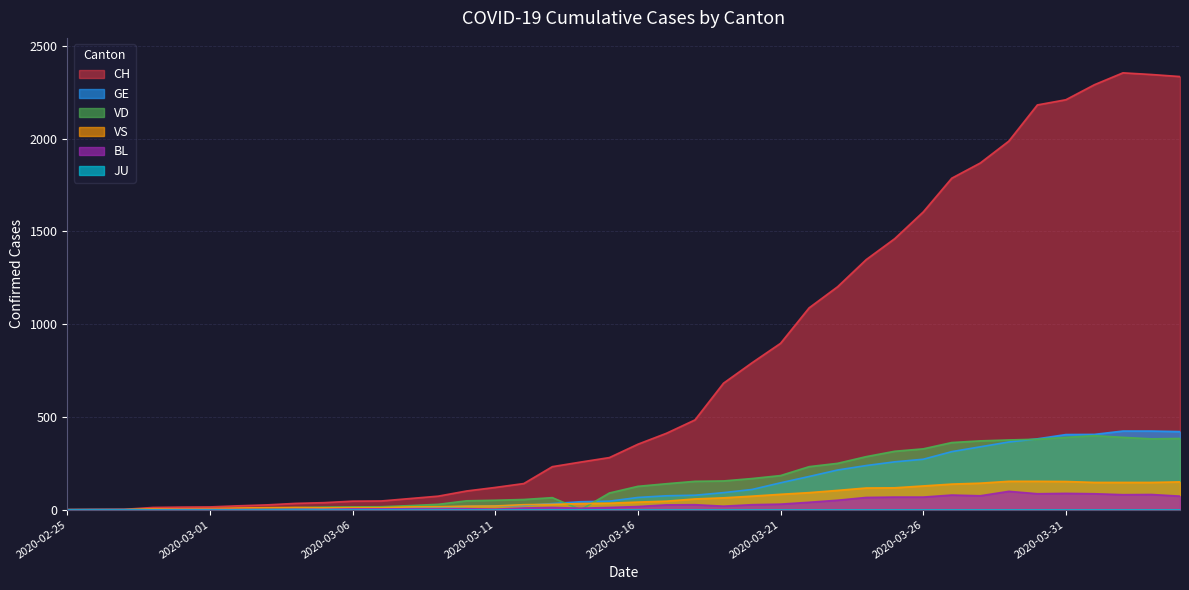

Where is the first local minimum for BL?

2020-03-11